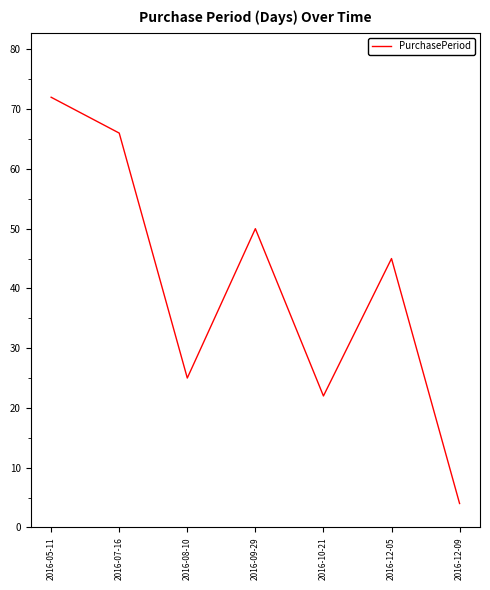

List the labels in order of value, smallest first.

2016-12-09, 2016-10-21, 2016-08-10, 2016-12-05, 2016-09-29, 2016-07-16, 2016-05-11